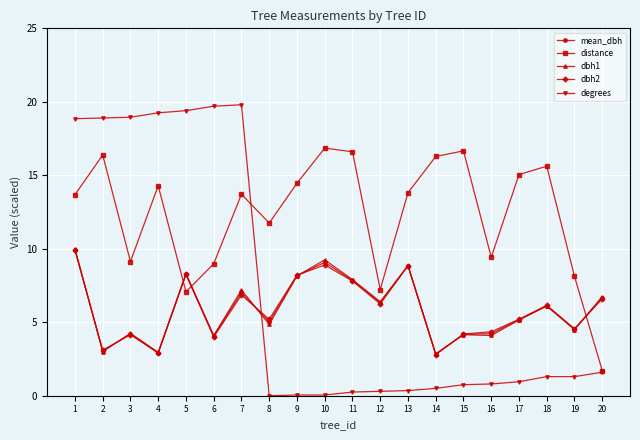

Where do distance and dbh2 first cross each other?

4 and 5